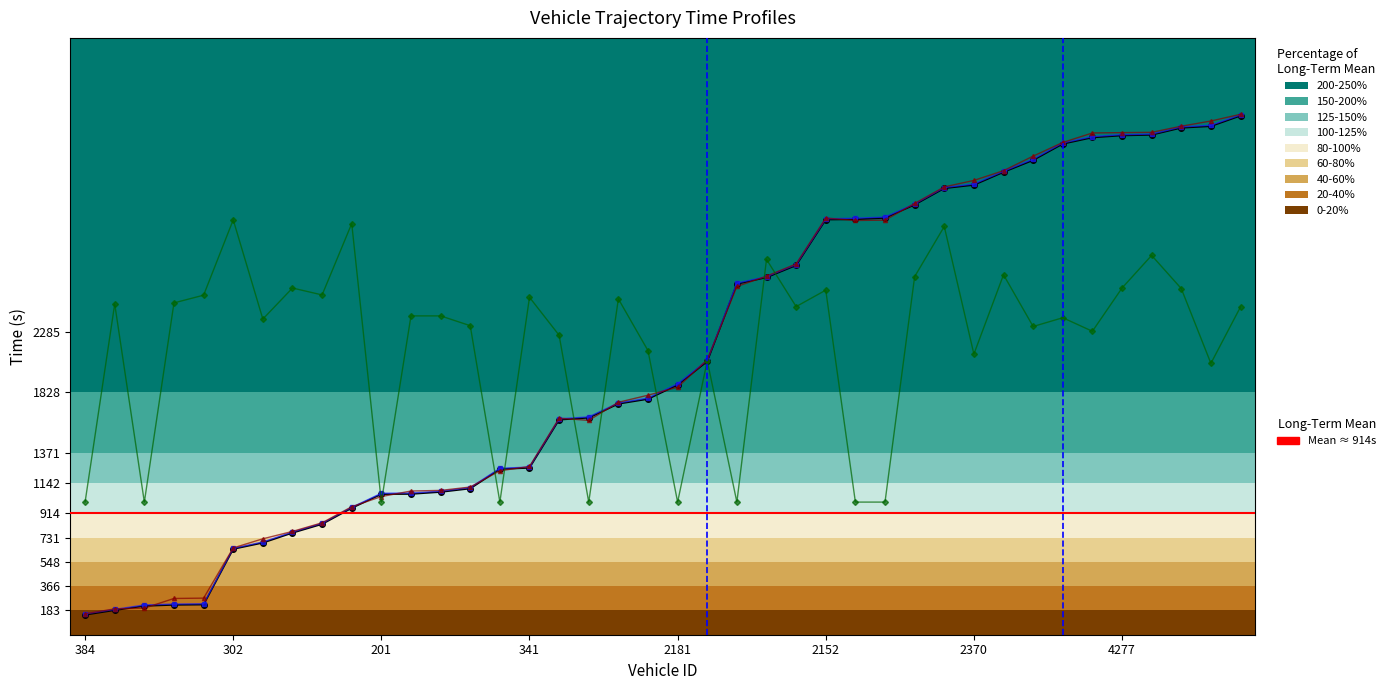

How many lines are shown in the chart?

4